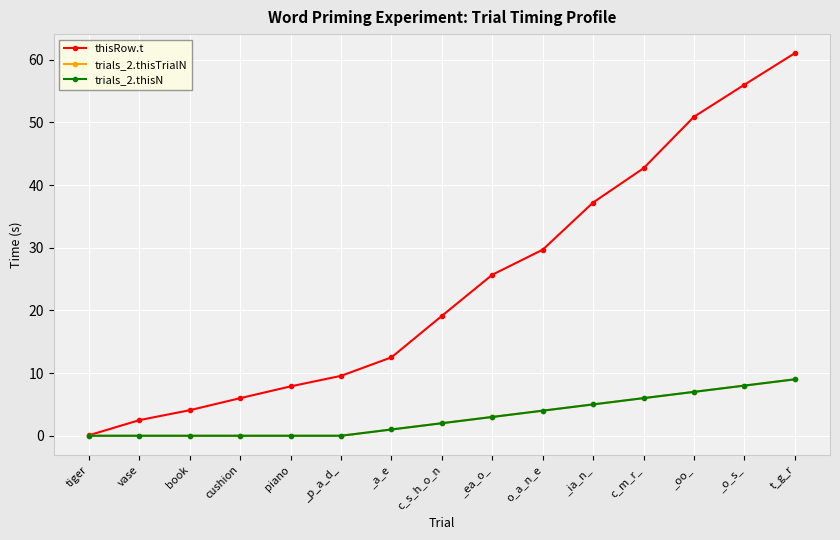

Is this an area chart (filled region under the line)?

No